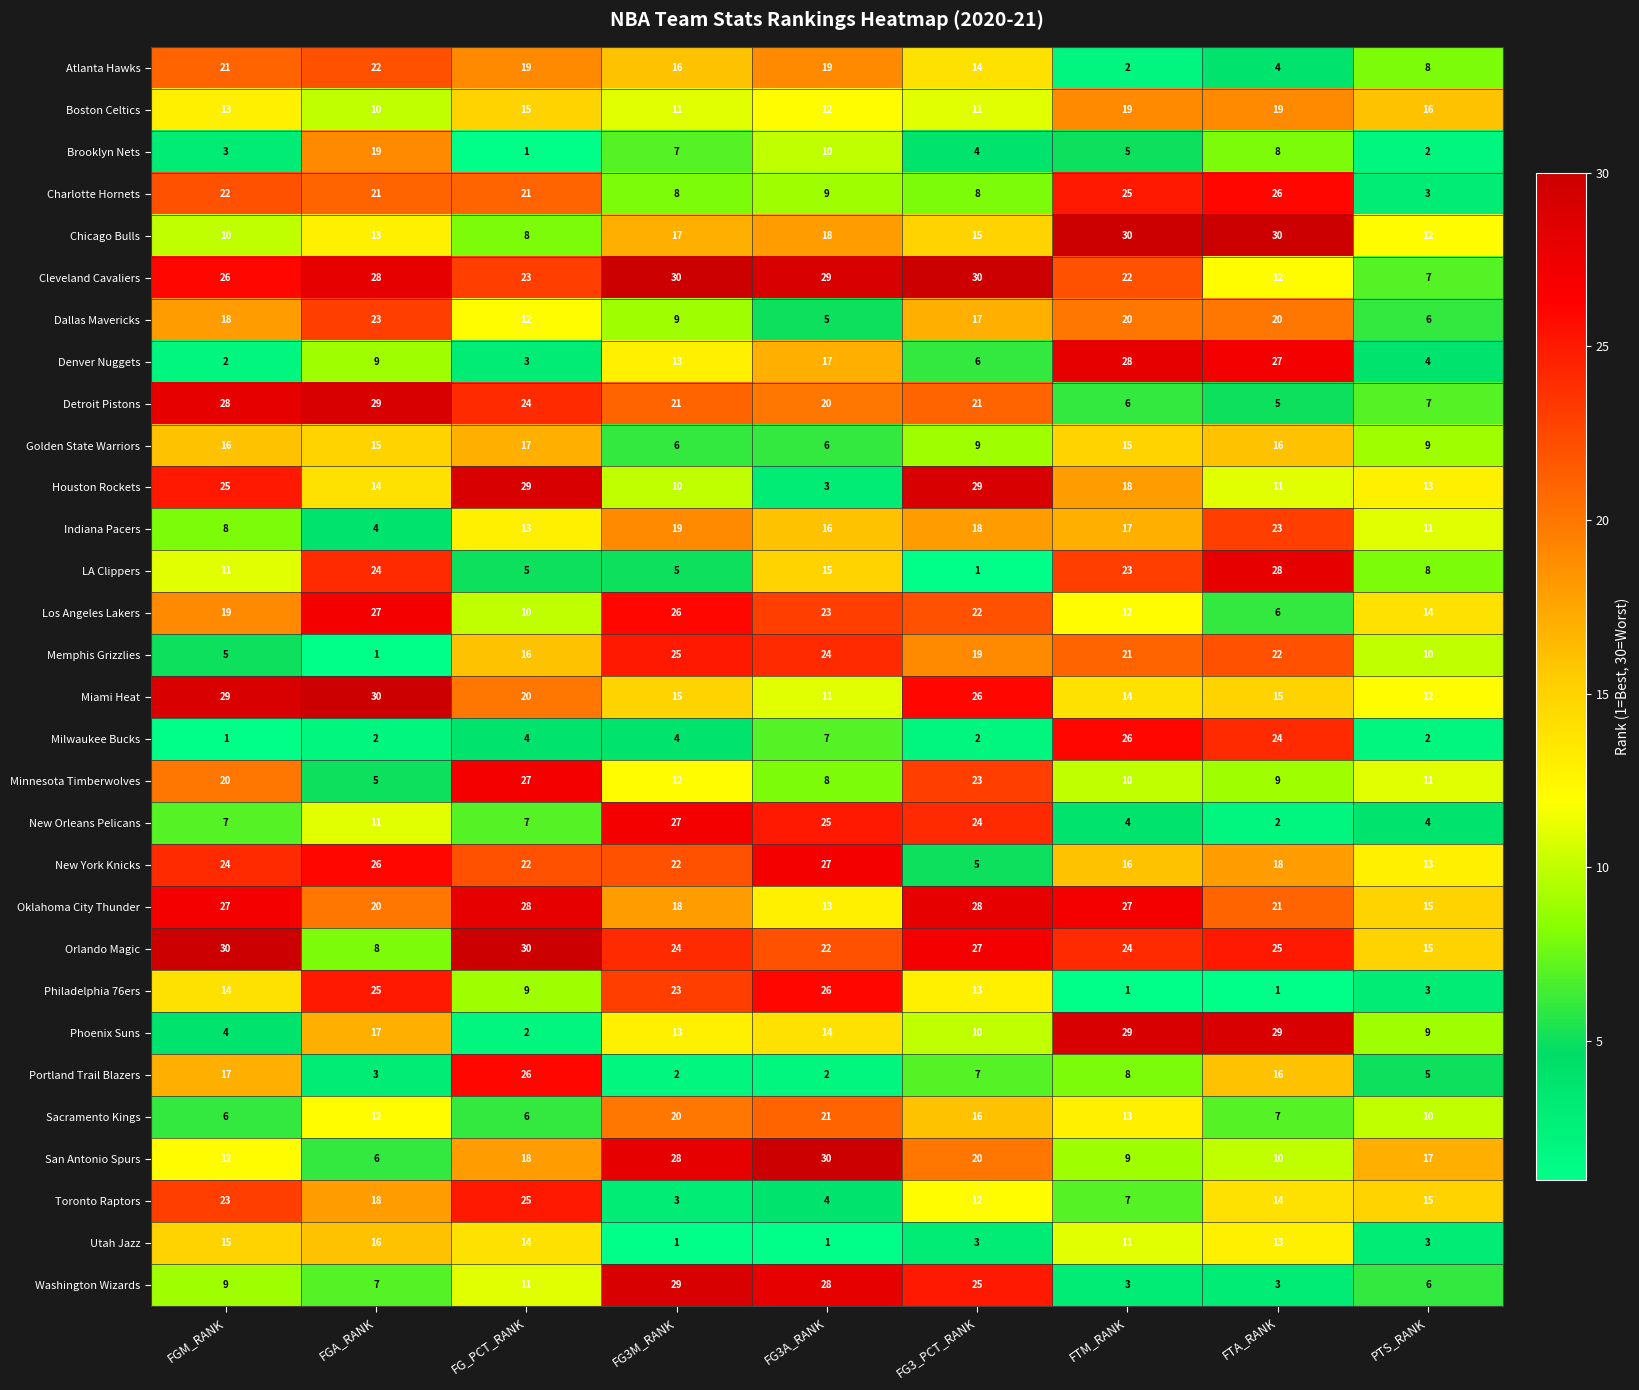

What is the spread (max minus min) of values at FG_PCT_RANK?

29